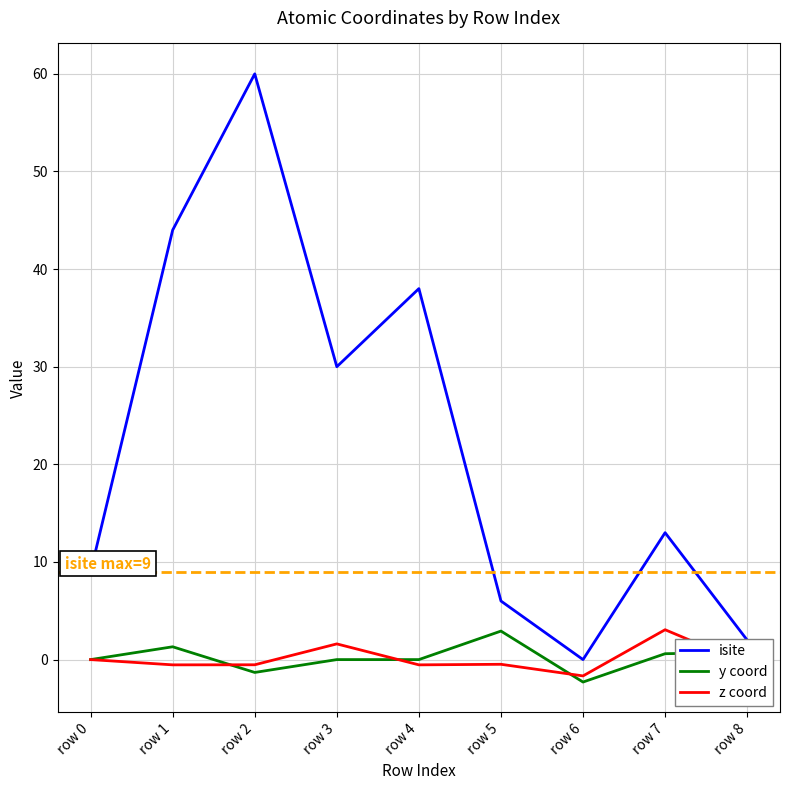

True or false: z coord and isite intersect in this chart.

False